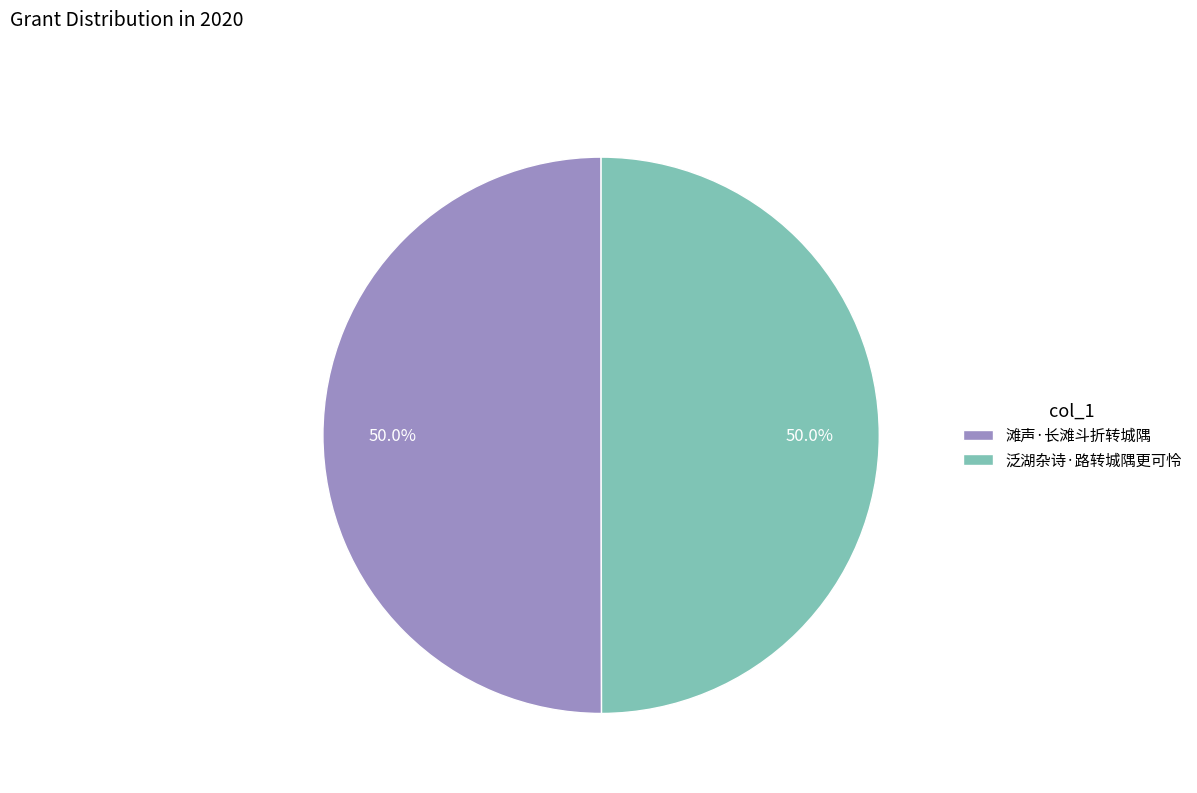

True or false: 滩声·长滩斗折转城隅 accounts for 50% of the total.

True